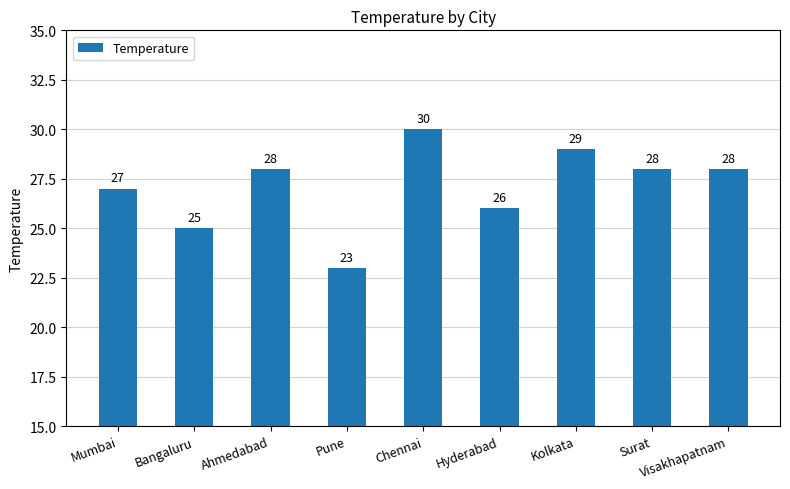

How many series are shown in this chart?

1